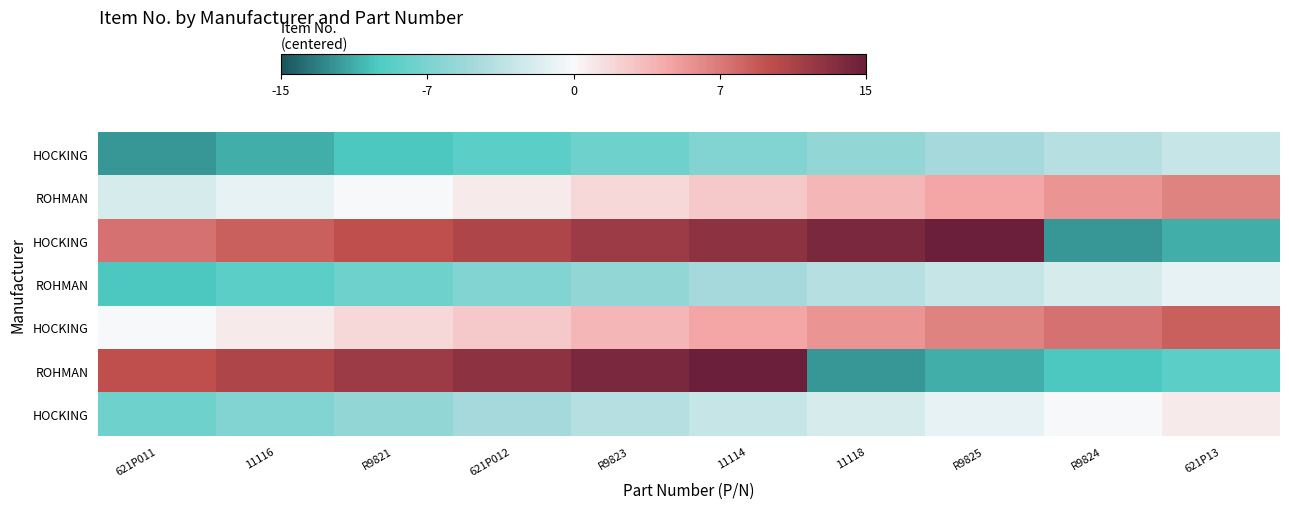

What is the difference between the highest and lowest values at R9824?

20.0